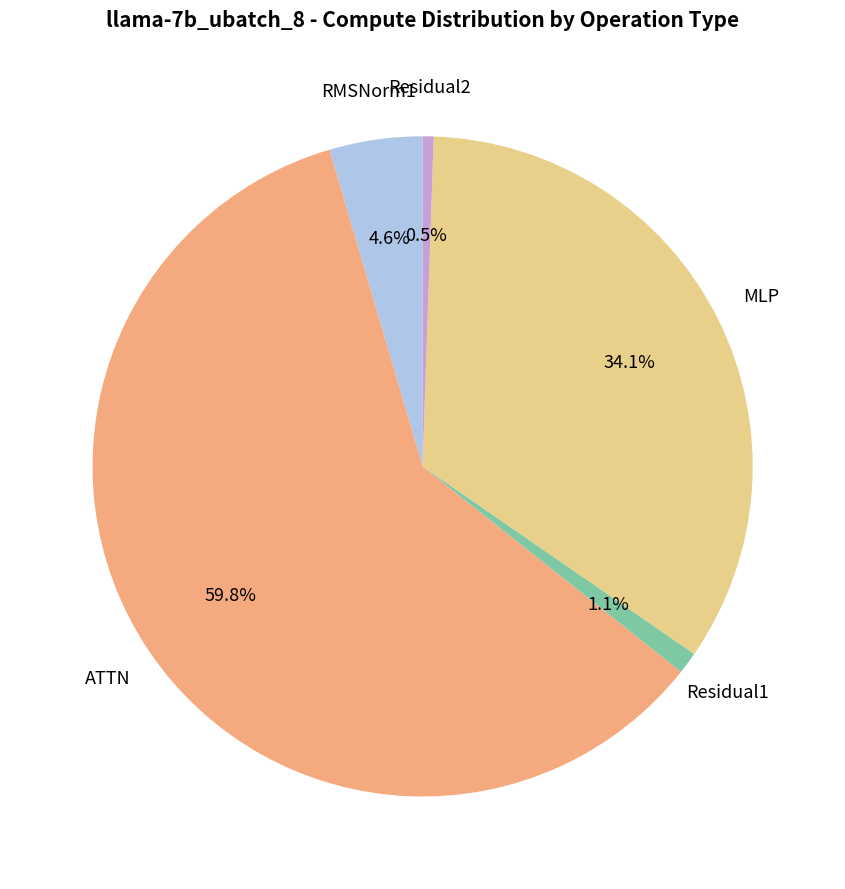

Rank the categories by value from highest to lowest.

ATTN, MLP, RMSNorm1, Residual1, Residual2